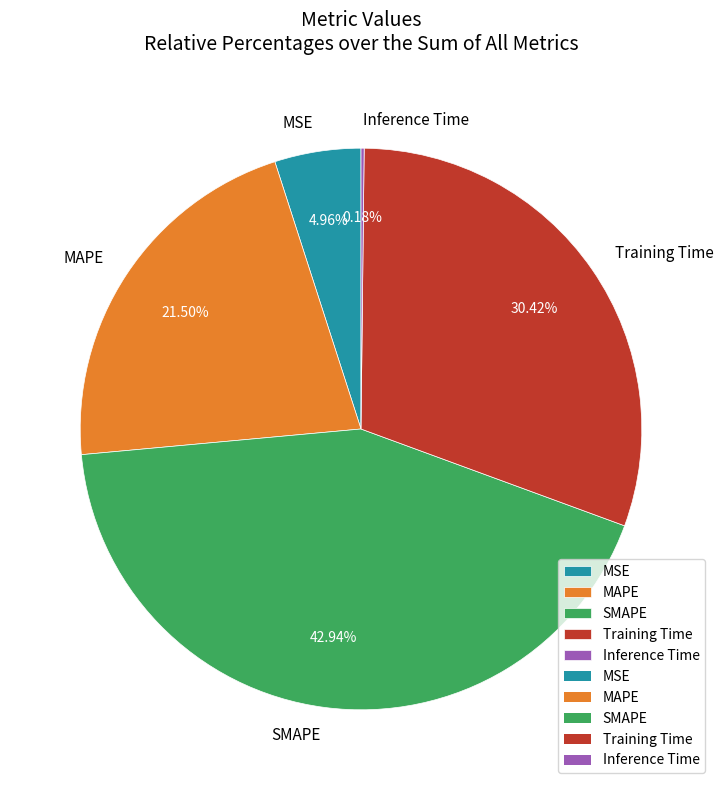

Which has a higher value, Training Time or SMAPE?

SMAPE